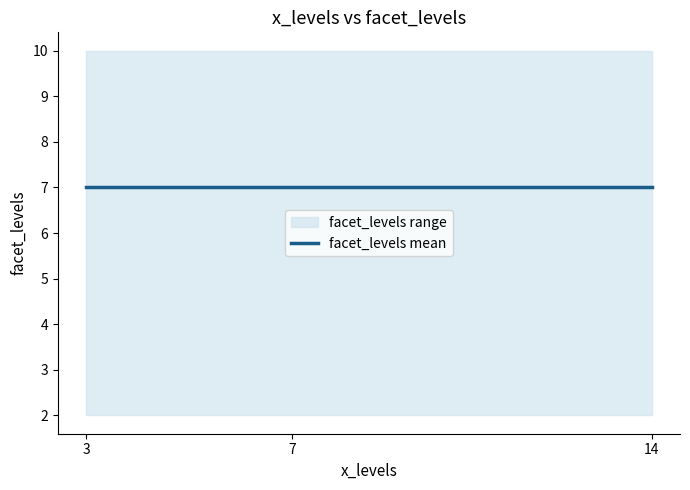

What value does the data have at 3?

2